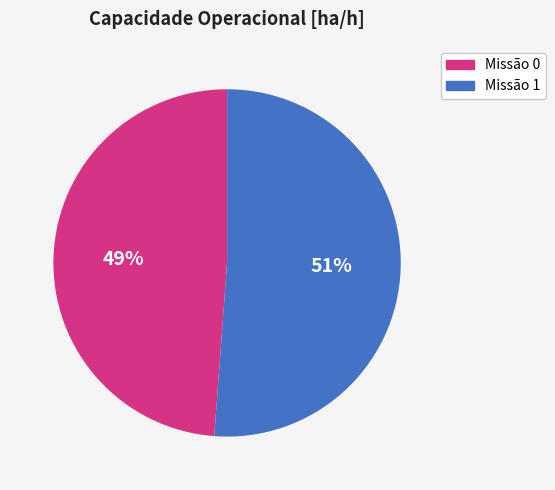

What percentage is the Missão 1 slice, to the nearest percent?

51%